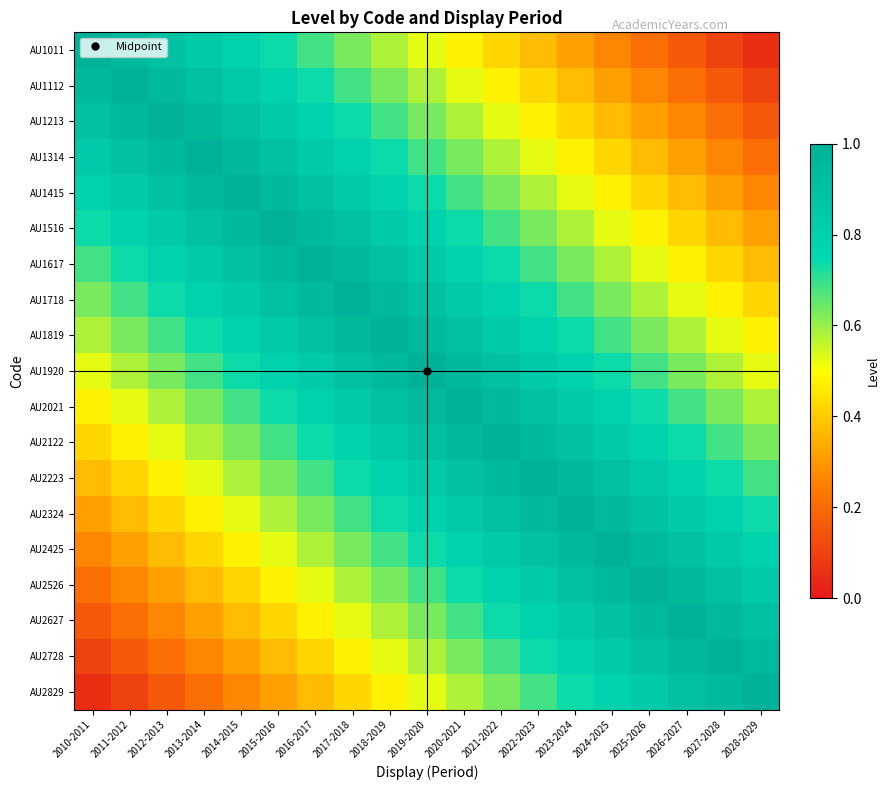

Which has a higher value, 2021-2022 or 2015-2016?

2015-2016